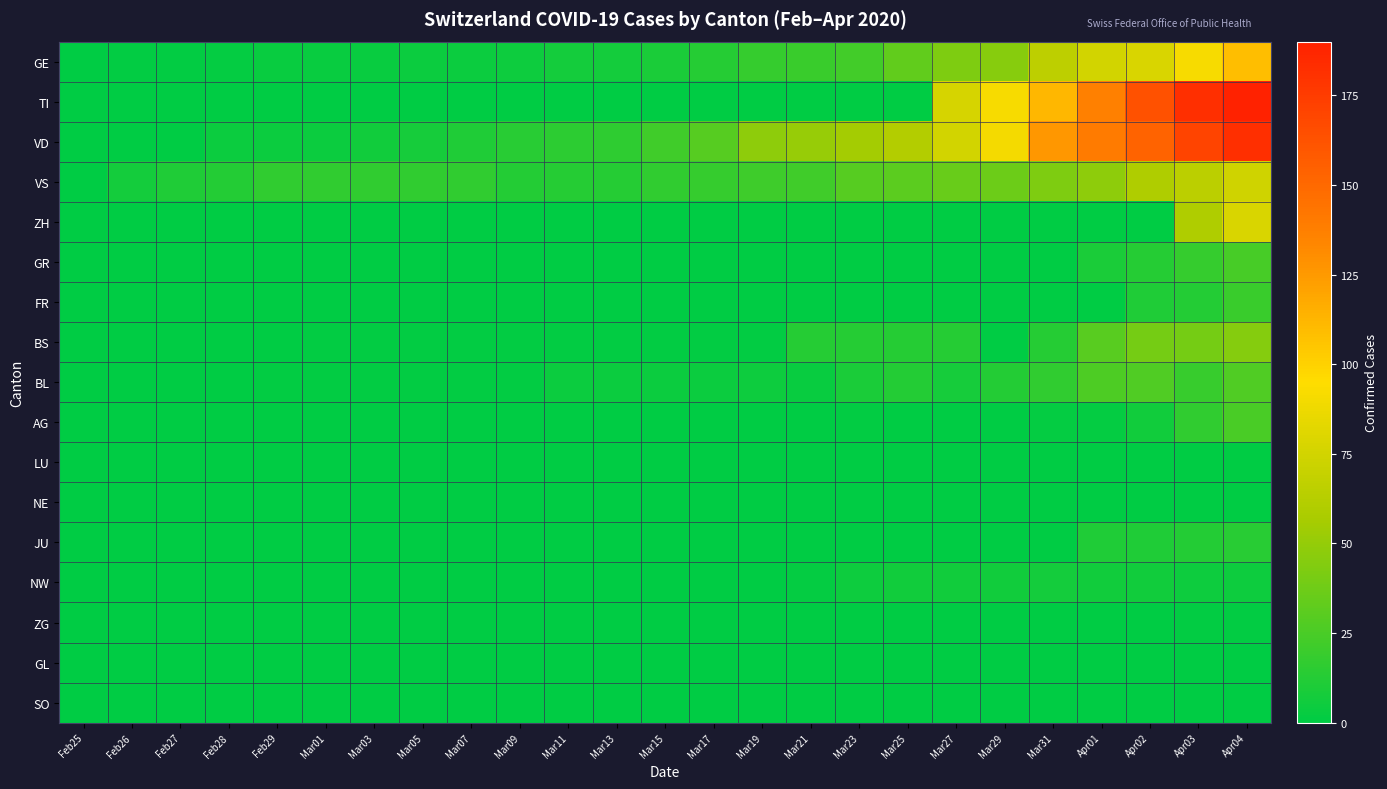

Reading left to right, what are all the values shown in this chart?

GE: Feb25=0	Feb26=1	Feb27=1	Feb28=2	Feb29=3	Mar01=3	Mar03=3	Mar05=4	Mar07=4	Mar09=5	Mar11=7	Mar13=7	Mar15=9	Mar17=13	Mar19=18	Mar21=20	Mar23=23	Mar25=33	Mar27=43	Mar29=46	Mar31=66	Apr01=75	Apr02=78	Apr03=92	Apr04=109
TI: Feb25=0	Feb26=0	Feb27=0	Feb28=0	Feb29=0	Mar01=0	Mar03=0	Mar05=0	Mar07=0	Mar09=0	Mar11=0	Mar13=0	Mar15=0	Mar17=0	Mar19=0	Mar21=0	Mar23=0	Mar25=0	Mar27=77	Mar29=92	Mar31=112	Apr01=137	Apr02=163	Apr03=182	Apr04=190
VD: Feb25=0	Feb26=0	Feb27=0	Feb28=4	Feb29=4	Mar01=4	Mar03=6	Mar05=8	Mar07=11	Mar09=14	Mar11=15	Mar13=16	Mar15=22	Mar17=29	Mar19=48	Mar21=51	Mar23=55	Mar25=61	Mar27=75	Mar29=90	Mar31=126	Apr01=140	Apr02=153	Apr03=170	Apr04=182
VS: Feb25=0	Feb26=7	Feb27=11	Feb28=12	Feb29=17	Mar01=17	Mar03=17	Mar05=17	Mar07=17	Mar09=12	Mar11=13	Mar13=13	Mar15=17	Mar17=18	Mar19=21	Mar21=22	Mar23=29	Mar25=31	Mar27=35	Mar29=37	Mar31=43	Apr01=48	Apr02=60	Apr03=65	Apr04=74
ZH: Feb25=0	Feb26=0	Feb27=0	Feb28=0	Feb29=0	Mar01=0	Mar03=0	Mar05=0	Mar07=0	Mar09=0	Mar11=0	Mar13=0	Mar15=0	Mar17=0	Mar19=0	Mar21=0	Mar23=0	Mar25=0	Mar27=0	Mar29=0	Mar31=0	Apr01=0	Apr02=0	Apr03=60	Apr04=78
GR: Feb25=0	Feb26=0	Feb27=0	Feb28=0	Feb29=0	Mar01=0	Mar03=0	Mar05=0	Mar07=0	Mar09=0	Mar11=0	Mar13=0	Mar15=0	Mar17=0	Mar19=0	Mar21=0	Mar23=0	Mar25=0	Mar27=0	Mar29=0	Mar31=0	Apr01=9	Apr02=13	Apr03=18	Apr04=24
FR: Feb25=0	Feb26=0	Feb27=0	Feb28=0	Feb29=0	Mar01=0	Mar03=0	Mar05=0	Mar07=0	Mar09=0	Mar11=0	Mar13=0	Mar15=0	Mar17=0	Mar19=0	Mar21=0	Mar23=0	Mar25=0	Mar27=0	Mar29=0	Mar31=0	Apr01=0	Apr02=11	Apr03=12	Apr04=20
BS: Feb25=0	Feb26=0	Feb27=0	Feb28=0	Feb29=0	Mar01=1	Mar03=1	Mar05=1	Mar07=1	Mar09=1	Mar11=1	Mar13=1	Mar15=1	Mar17=1	Mar19=1	Mar21=13	Mar23=13	Mar25=13	Mar27=13	Mar29=0	Mar31=13	Apr01=30	Apr02=40	Apr03=40	Apr04=45
BL: Feb25=0	Feb26=0	Feb27=0	Feb28=0	Feb29=1	Mar01=1	Mar03=1	Mar05=1	Mar07=1	Mar09=1	Mar11=4	Mar13=4	Mar15=4	Mar17=4	Mar19=5	Mar21=3	Mar23=9	Mar25=12	Mar27=8	Mar29=12	Mar31=17	Apr01=26	Apr02=27	Apr03=19	Apr04=27
AG: Feb25=0	Feb26=0	Feb27=0	Feb28=0	Feb29=0	Mar01=0	Mar03=0	Mar05=0	Mar07=0	Mar09=0	Mar11=0	Mar13=0	Mar15=0	Mar17=0	Mar19=0	Mar21=0	Mar23=1	Mar25=0	Mar27=0	Mar29=0	Mar31=2	Apr01=2	Apr02=6	Apr03=17	Apr04=25
LU: Feb25=0	Feb26=0	Feb27=0	Feb28=0	Feb29=0	Mar01=0	Mar03=0	Mar05=0	Mar07=0	Mar09=0	Mar11=0	Mar13=0	Mar15=0	Mar17=0	Mar19=0	Mar21=0	Mar23=0	Mar25=0	Mar27=0	Mar29=0	Mar31=0	Apr01=0	Apr02=0	Apr03=0	Apr04=0
NE: Feb25=0	Feb26=0	Feb27=0	Feb28=0	Feb29=0	Mar01=0	Mar03=0	Mar05=0	Mar07=0	Mar09=0	Mar11=0	Mar13=0	Mar15=0	Mar17=0	Mar19=0	Mar21=0	Mar23=0	Mar25=0	Mar27=0	Mar29=0	Mar31=0	Apr01=0	Apr02=0	Apr03=0	Apr04=0
JU: Feb25=0	Feb26=0	Feb27=0	Feb28=0	Feb29=0	Mar01=0	Mar03=0	Mar05=0	Mar07=0	Mar09=0	Mar11=0	Mar13=0	Mar15=0	Mar17=0	Mar19=0	Mar21=0	Mar23=0	Mar25=0	Mar27=0	Mar29=0	Mar31=0	Apr01=11	Apr02=11	Apr03=12	Apr04=14
NW: Feb25=0	Feb26=0	Feb27=0	Feb28=0	Feb29=0	Mar01=0	Mar03=0	Mar05=0	Mar07=0	Mar09=0	Mar11=0	Mar13=0	Mar15=0	Mar17=0	Mar19=0	Mar21=2	Mar23=5	Mar25=6	Mar27=6	Mar29=6	Mar31=7	Apr01=6	Apr02=6	Apr03=5	Apr04=5
ZG: Feb25=0	Feb26=0	Feb27=0	Feb28=0	Feb29=0	Mar01=0	Mar03=0	Mar05=0	Mar07=0	Mar09=0	Mar11=0	Mar13=0	Mar15=0	Mar17=0	Mar19=0	Mar21=0	Mar23=0	Mar25=0	Mar27=0	Mar29=0	Mar31=0	Apr01=0	Apr02=0	Apr03=1	Apr04=1
GL: Feb25=0	Feb26=0	Feb27=0	Feb28=0	Feb29=0	Mar01=0	Mar03=0	Mar05=0	Mar07=0	Mar09=0	Mar11=0	Mar13=0	Mar15=0	Mar17=0	Mar19=0	Mar21=0	Mar23=0	Mar25=0	Mar27=0	Mar29=0	Mar31=0	Apr01=0	Apr02=0	Apr03=0	Apr04=0
SO: Feb25=0	Feb26=0	Feb27=0	Feb28=0	Feb29=0	Mar01=0	Mar03=0	Mar05=0	Mar07=0	Mar09=0	Mar11=0	Mar13=0	Mar15=0	Mar17=0	Mar19=0	Mar21=0	Mar23=0	Mar25=0	Mar27=0	Mar29=0	Mar31=0	Apr01=0	Apr02=0	Apr03=0	Apr04=0